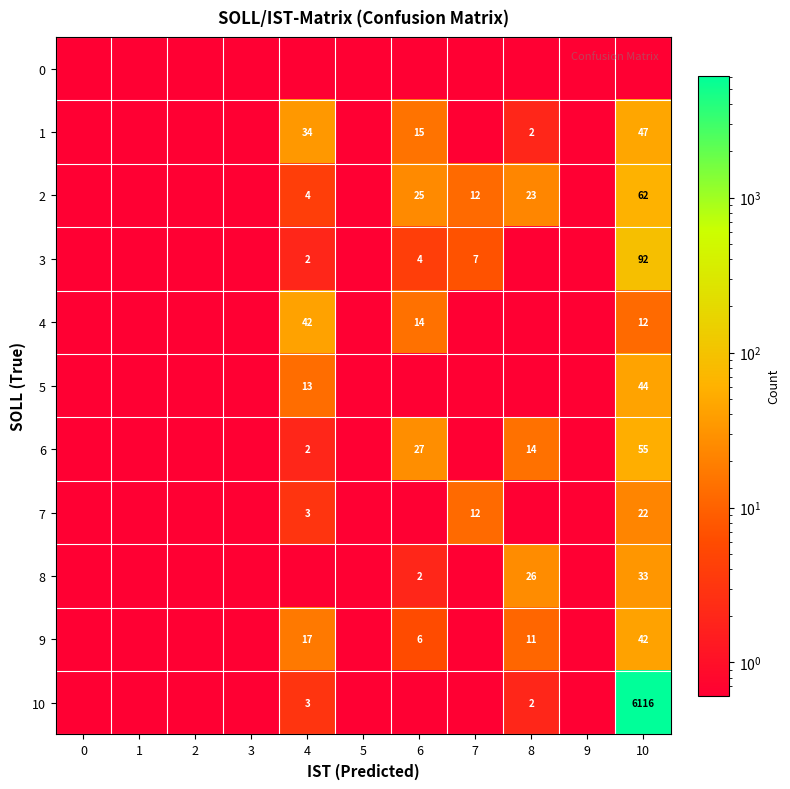

The value of 10 at 10 is 3990.0. True or false?

False